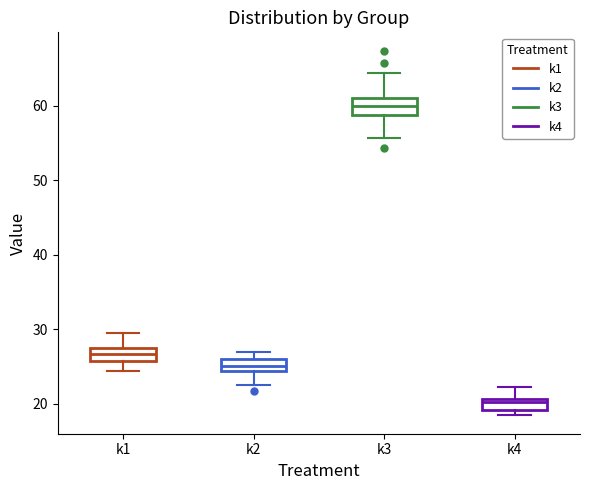

Which box's median line is the lowest?

k4